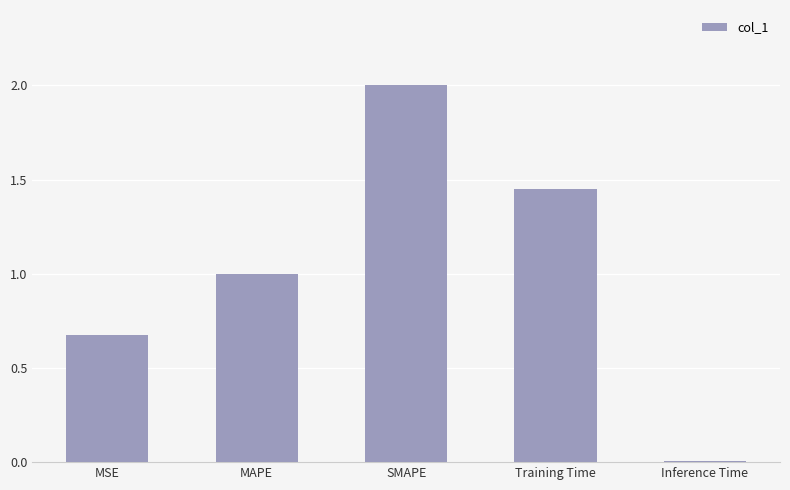

Are the bars grouped side by side (vs. stacked)?

No